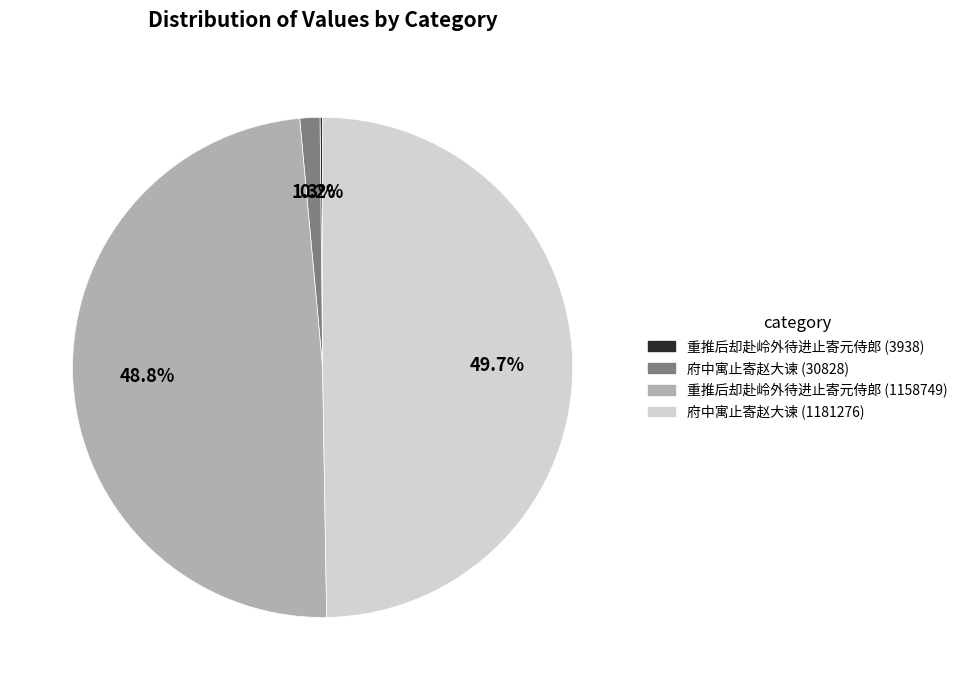

Between 府中寓止寄赵大谏 (1181276) and 府中寓止寄赵大谏 (30828), which is larger?

府中寓止寄赵大谏 (1181276)